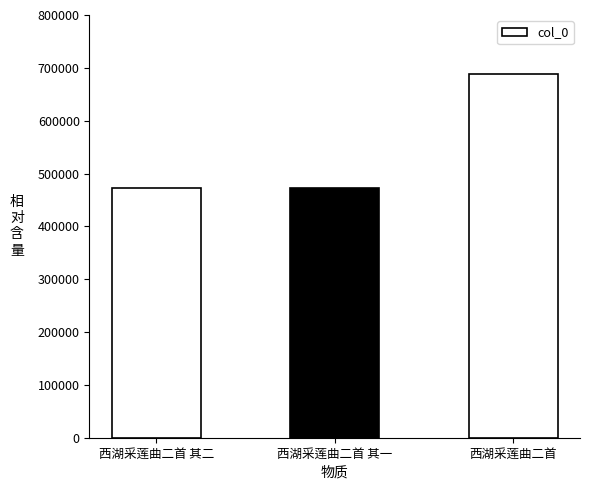

Where is the data nearest to the value 580301?

西湖采莲曲二首 其二